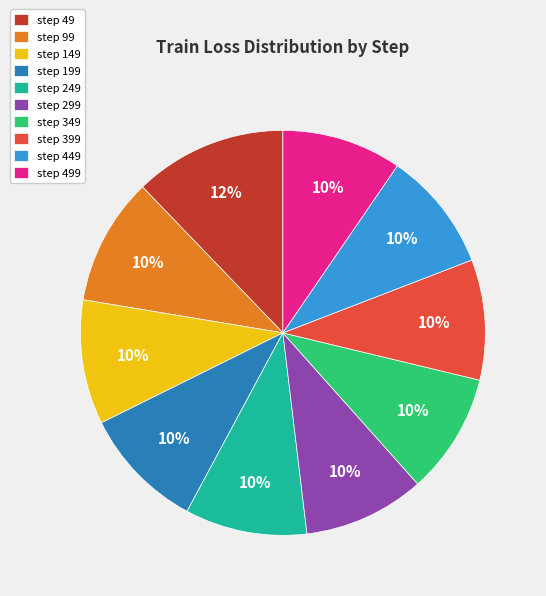

Do step 399 and step 499 together represent more than half of the pie?

No